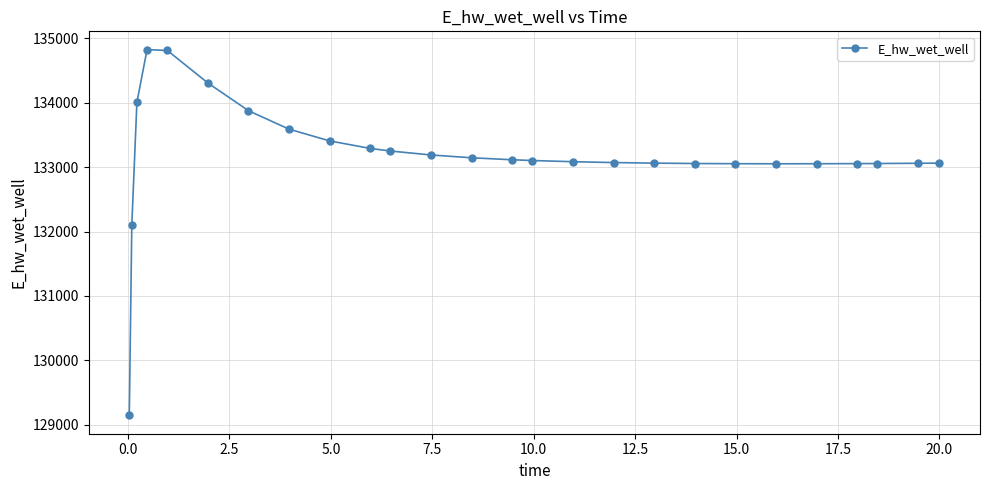

What is the difference between the maximum and minimum values?

5681.5